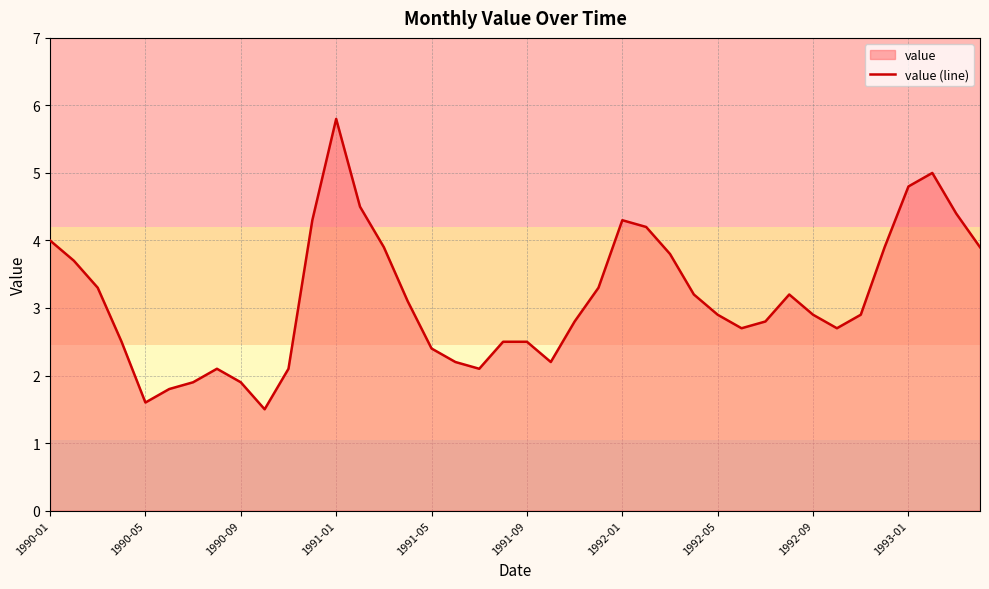

What is the difference between the maximum and minimum values?

4.3